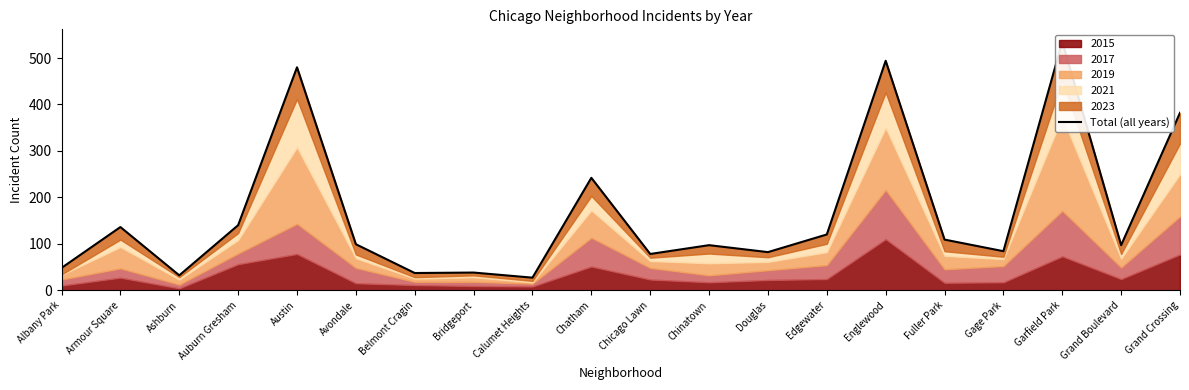

Where is the data nearest to the value 281?

Chatham